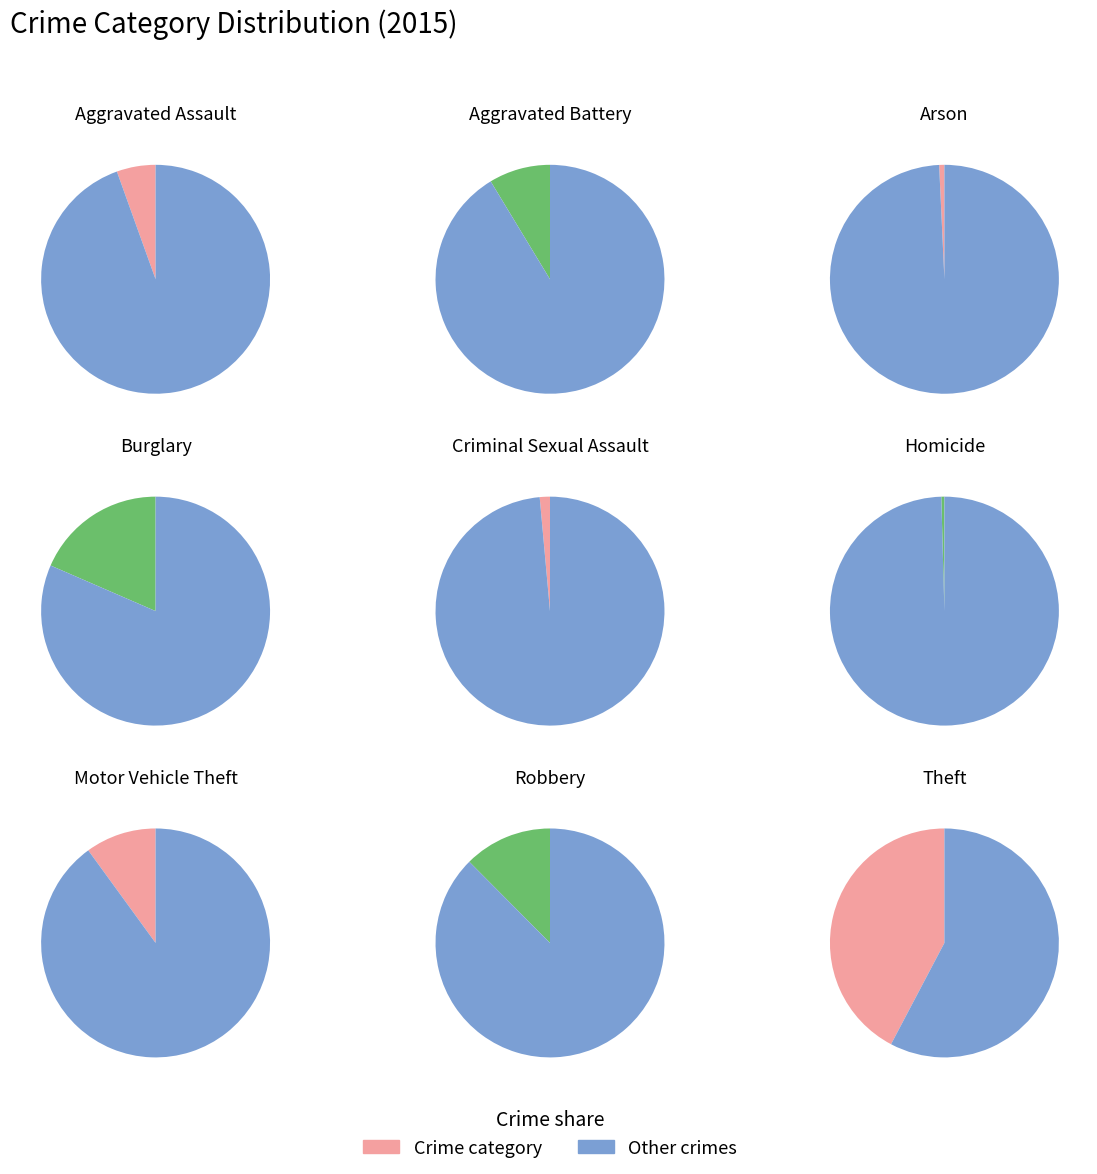

Rank the categories by value from highest to lowest.

Theft, Burglary, Robbery, Motor Vehicle Theft, Aggravated Battery, Aggravated Assault, Criminal Sexual Assault, Arson, Homicide